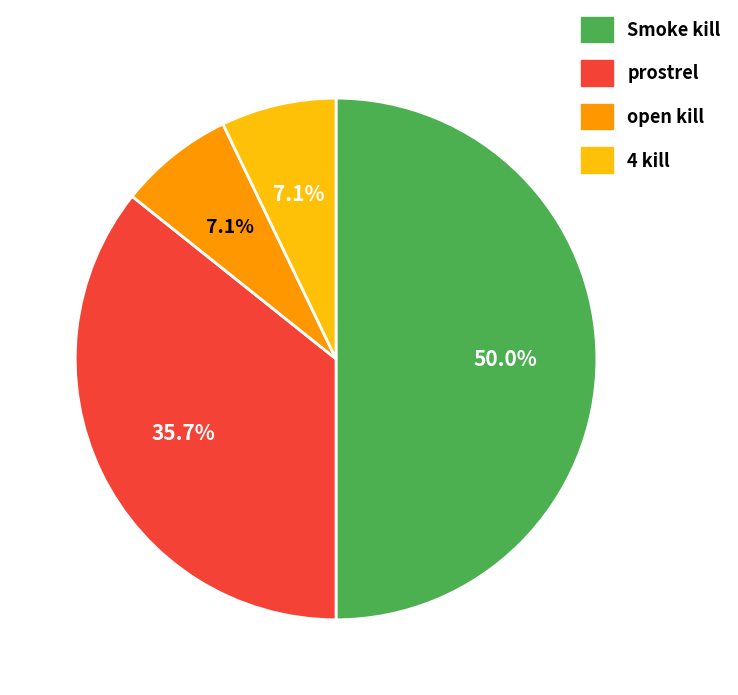

Does prostrel represent more than half of the total?

No